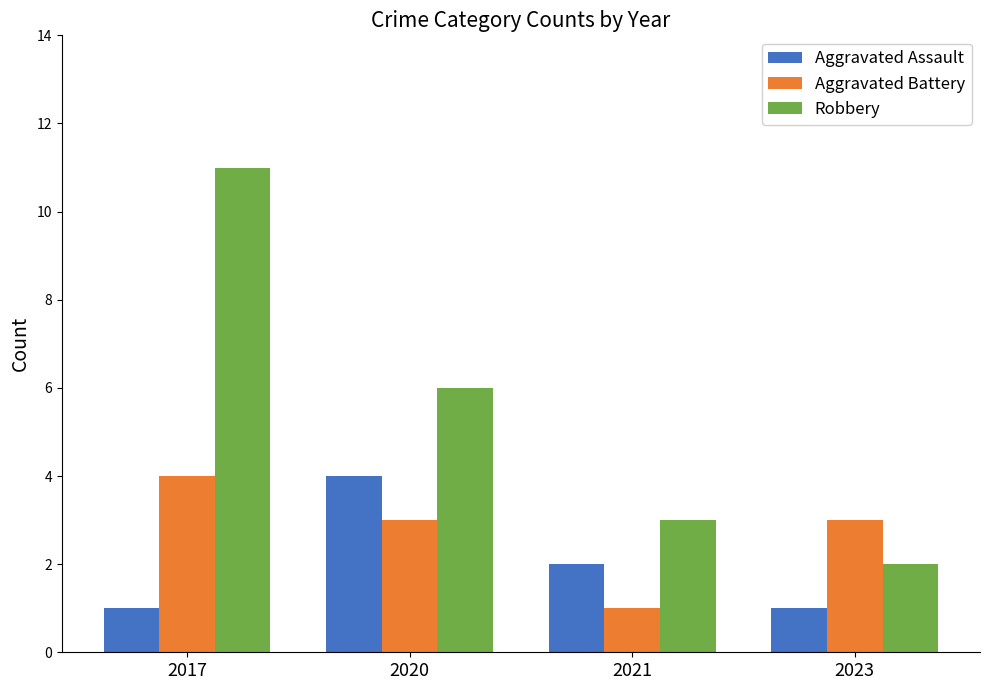

Which series has the largest total across all categories?

Robbery